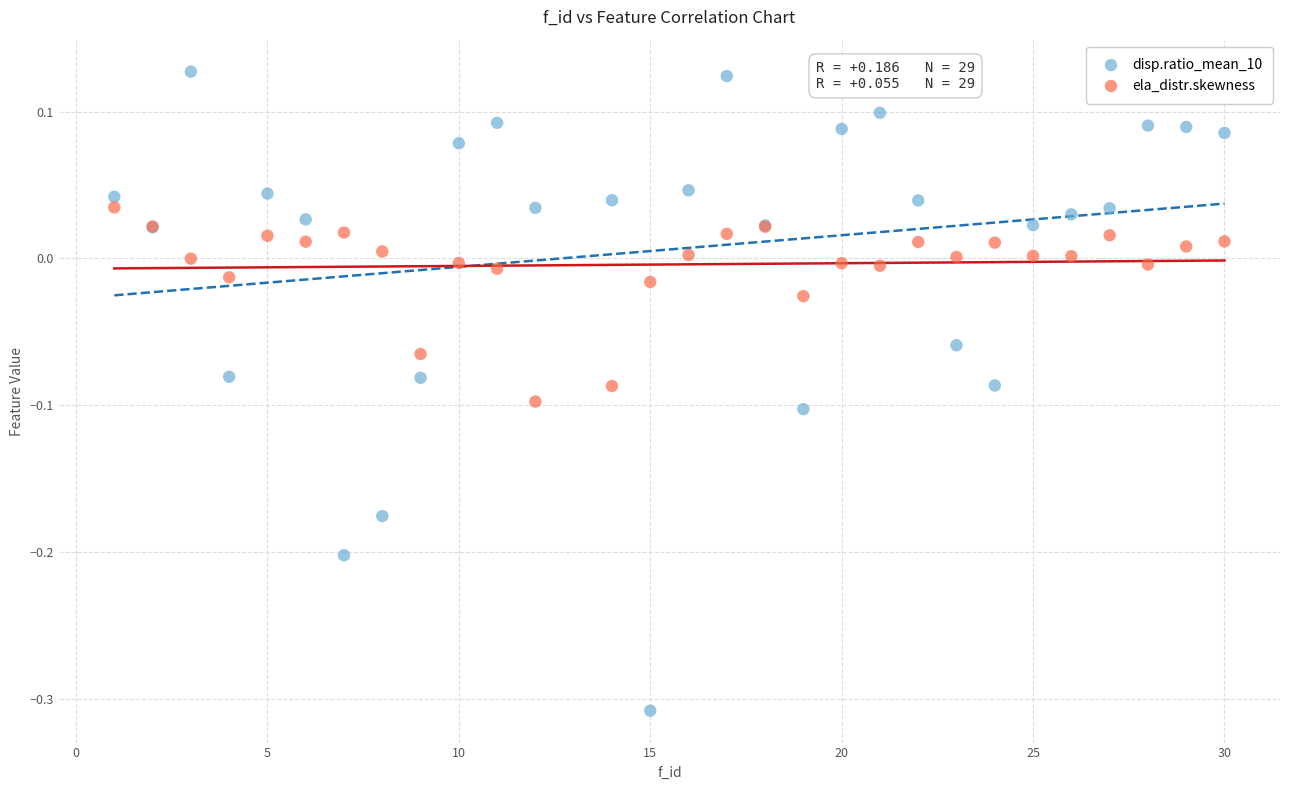

Which series reaches the minimum Y coordinate?

disp.ratio_mean_10